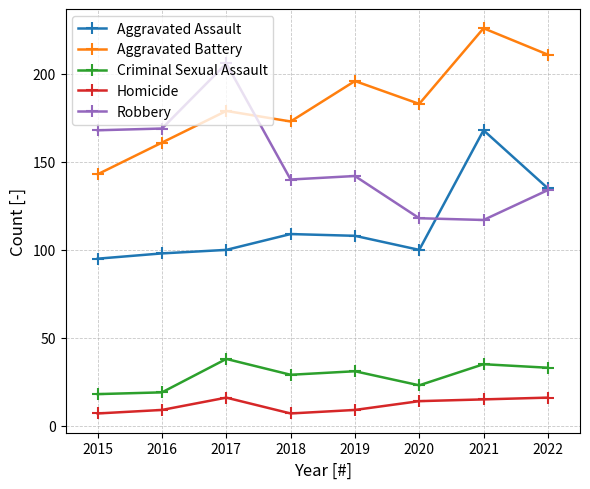

True or false: Aggravated Assault has more than 1 points higher than both neighbors.

True